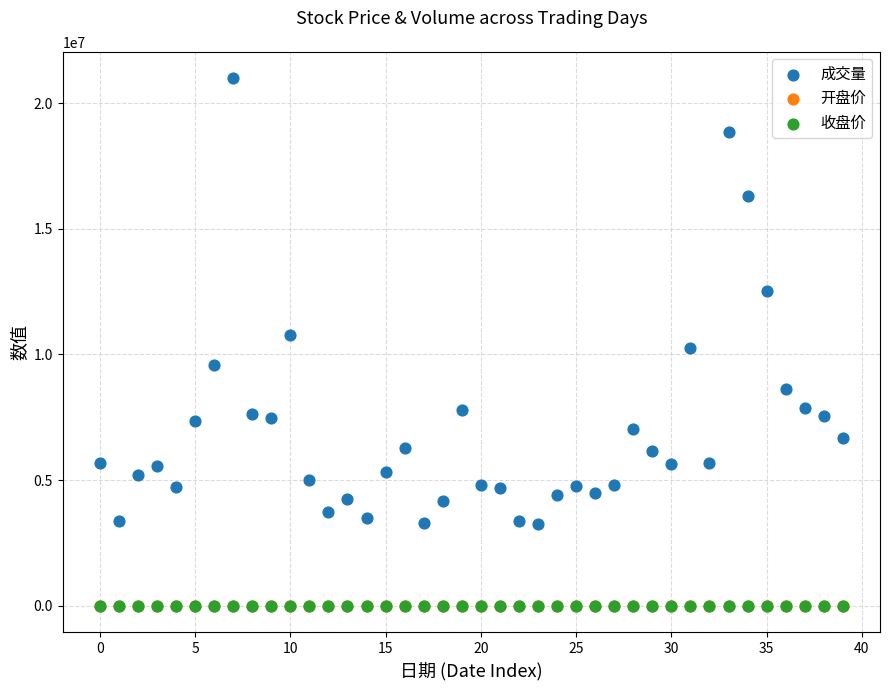

What are all the series names shown in the legend?

成交量, 开盘价, 收盘价